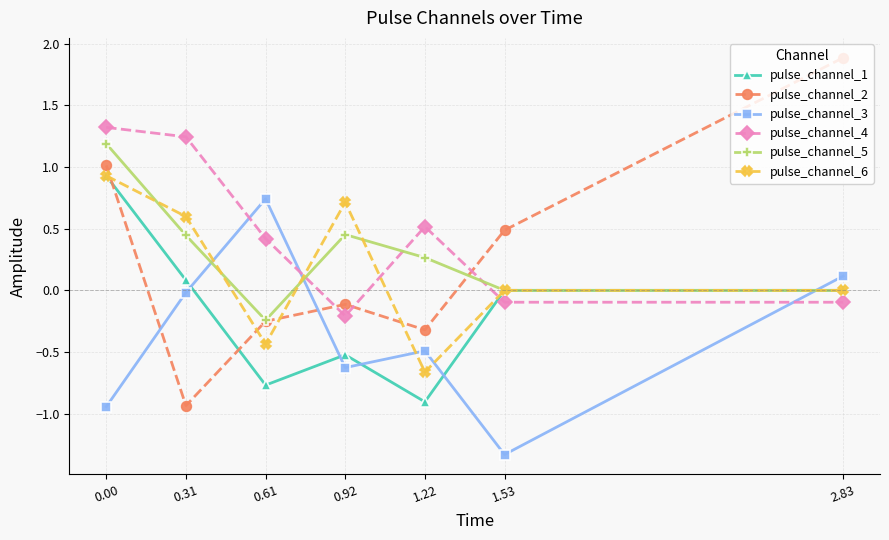

How many lines are shown in the chart?

6